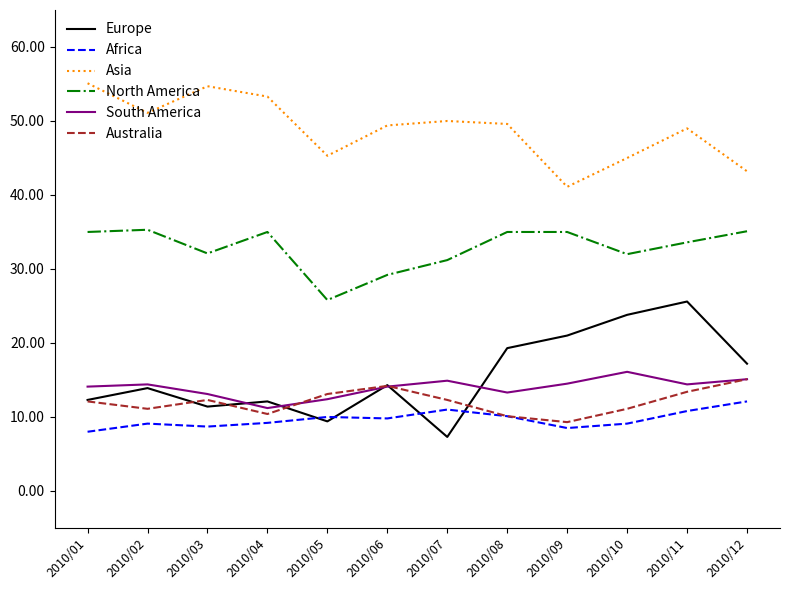

True or false: Asia and Australia intersect in this chart.

False